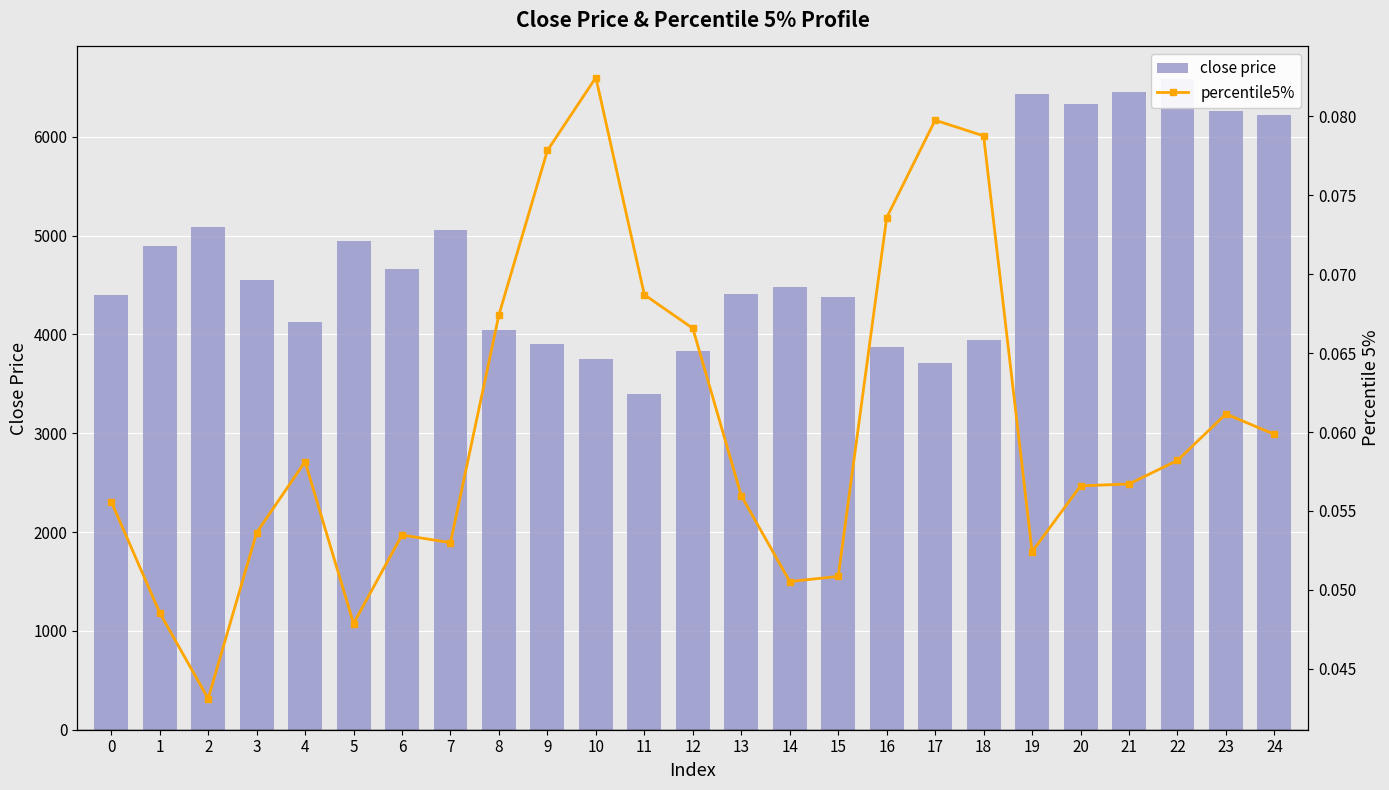

Count the percentile5% values in the range 0 to 1.

25